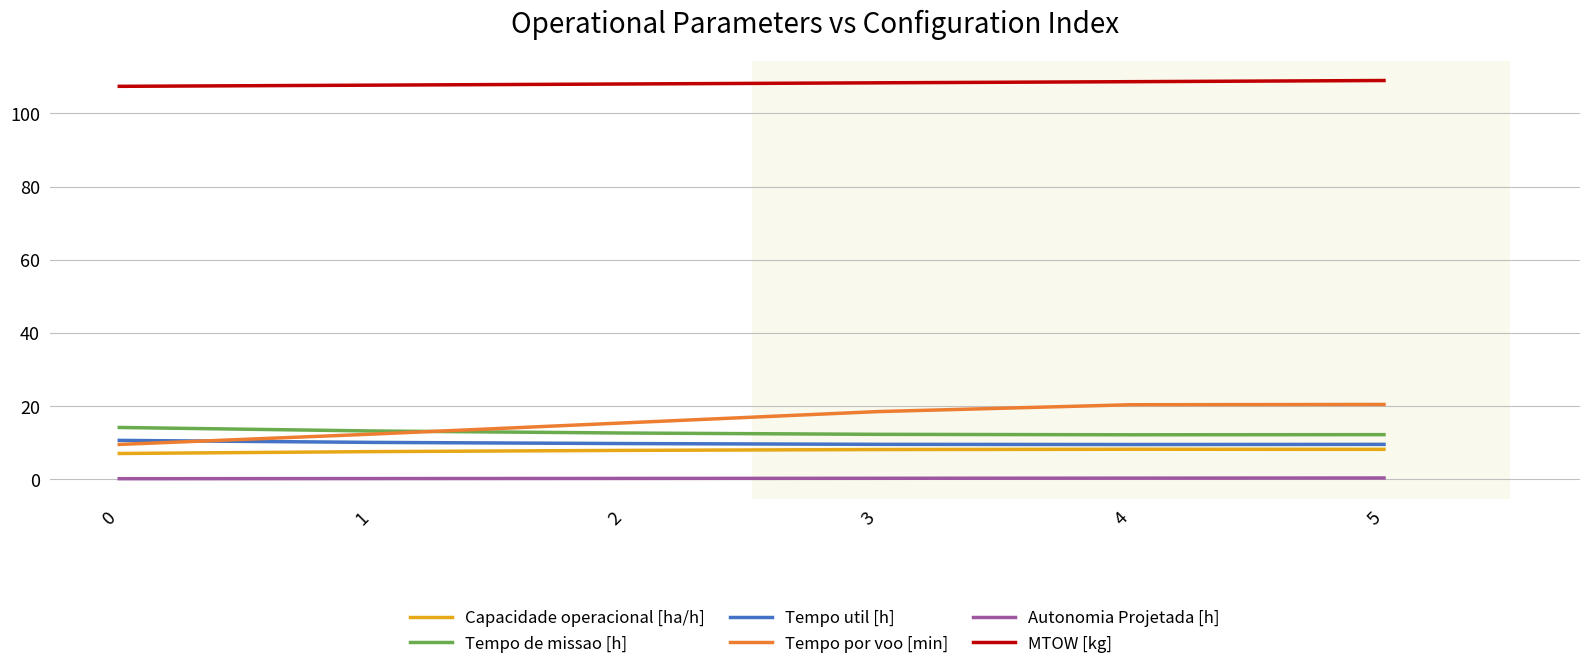

How many lines are shown in the chart?

6